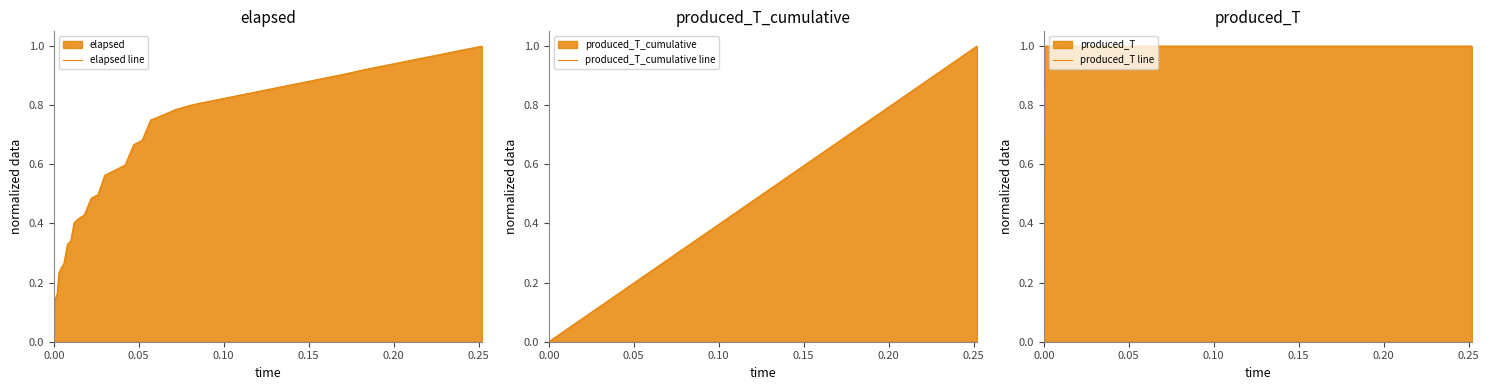

Is the value of produced_T_cumulative line at 21 greater than the value of elapsed line at 22?

No